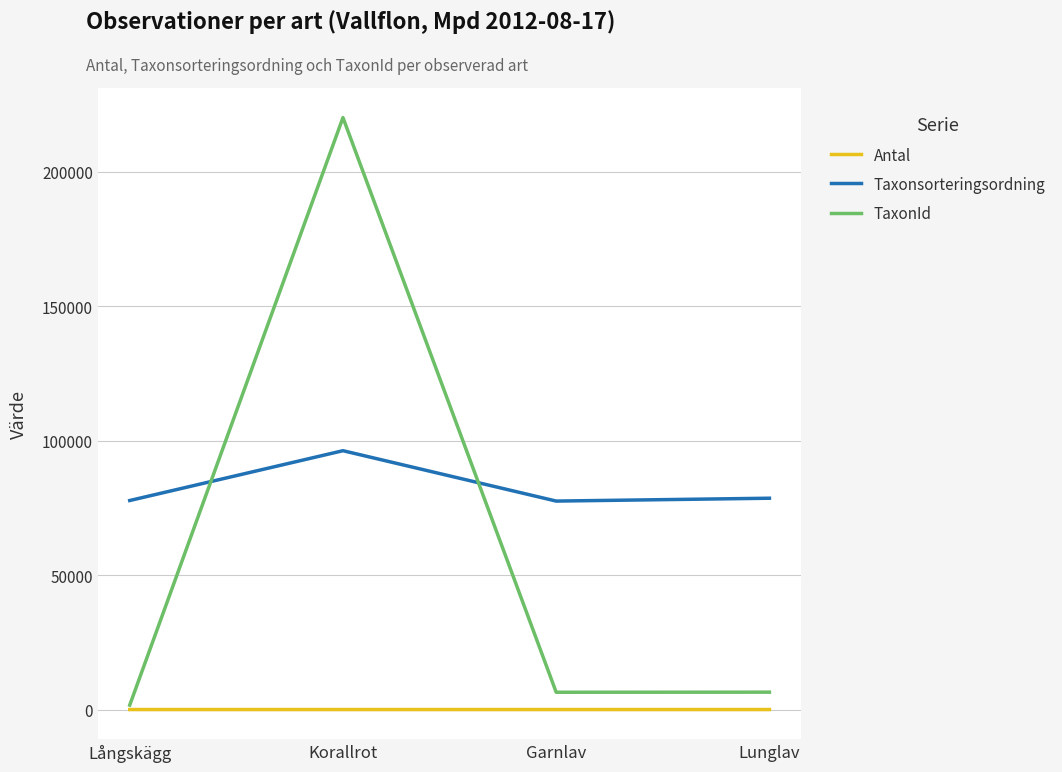

What is the greatest value displayed?

220093